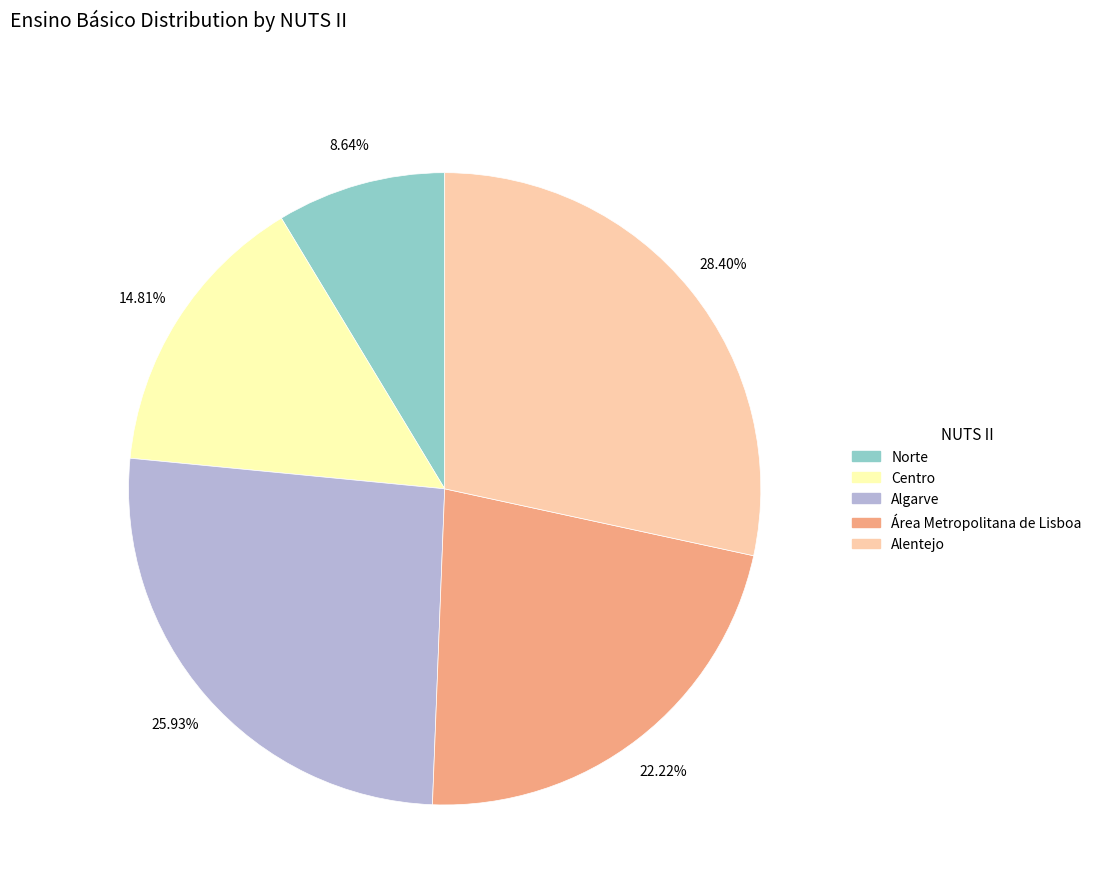

To the nearest percent, what percentage of the pie is Norte?

9%